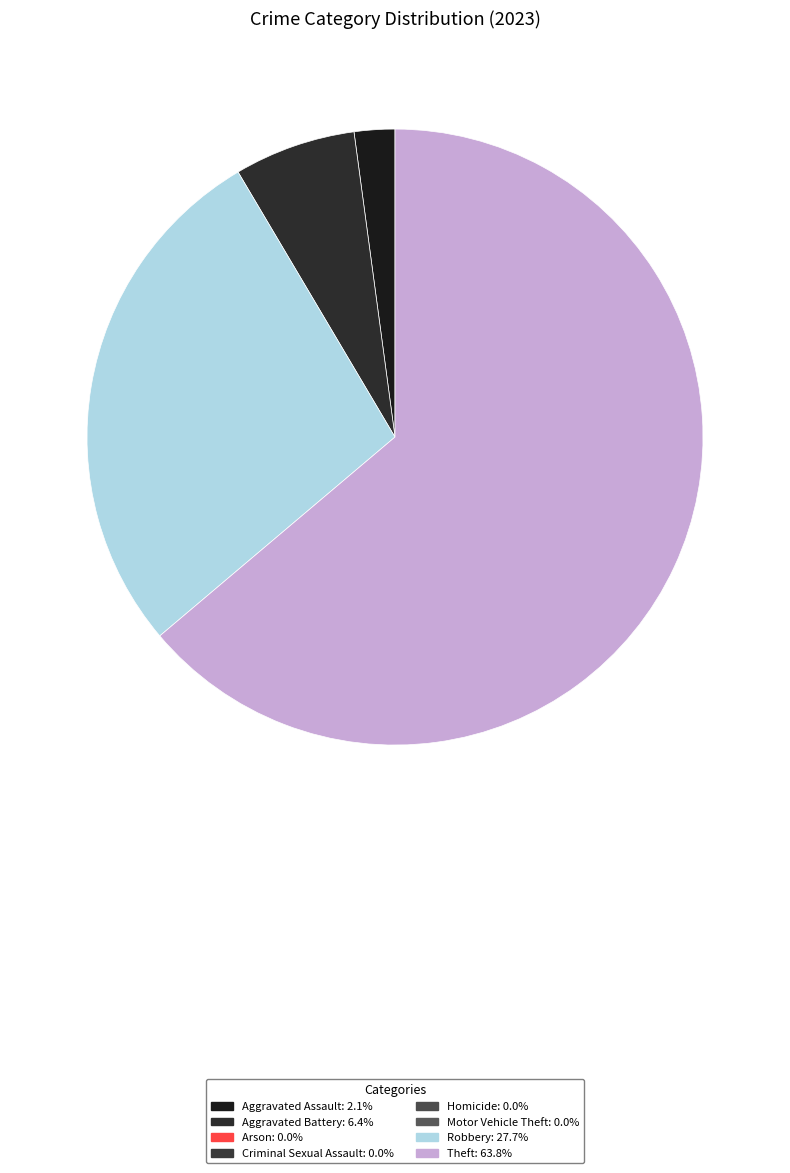

What is the smallest slice in the pie chart?

Arson